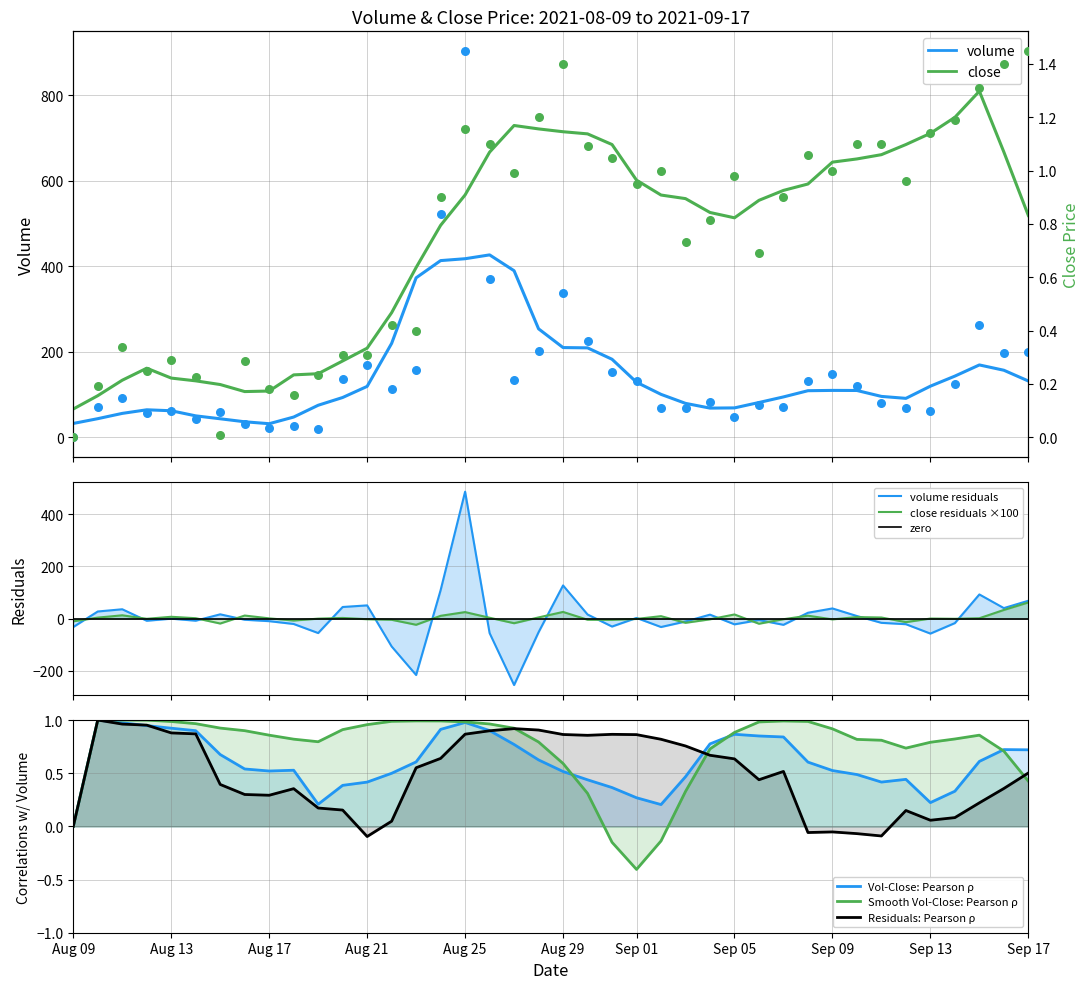

What is the total value across all series at Sep 01?

132.2